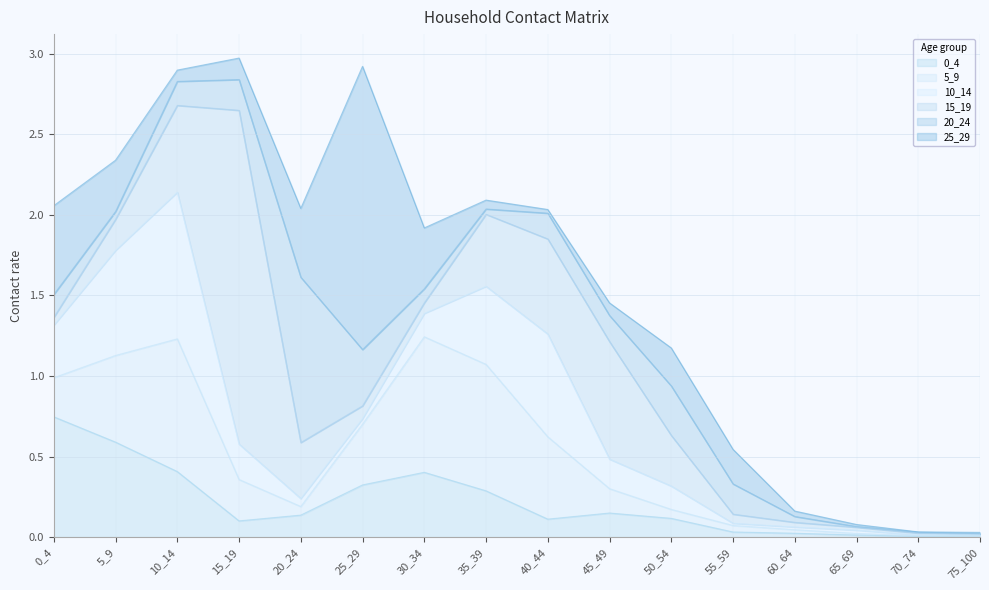

Where is the first local minimum for 0_4?

15_19